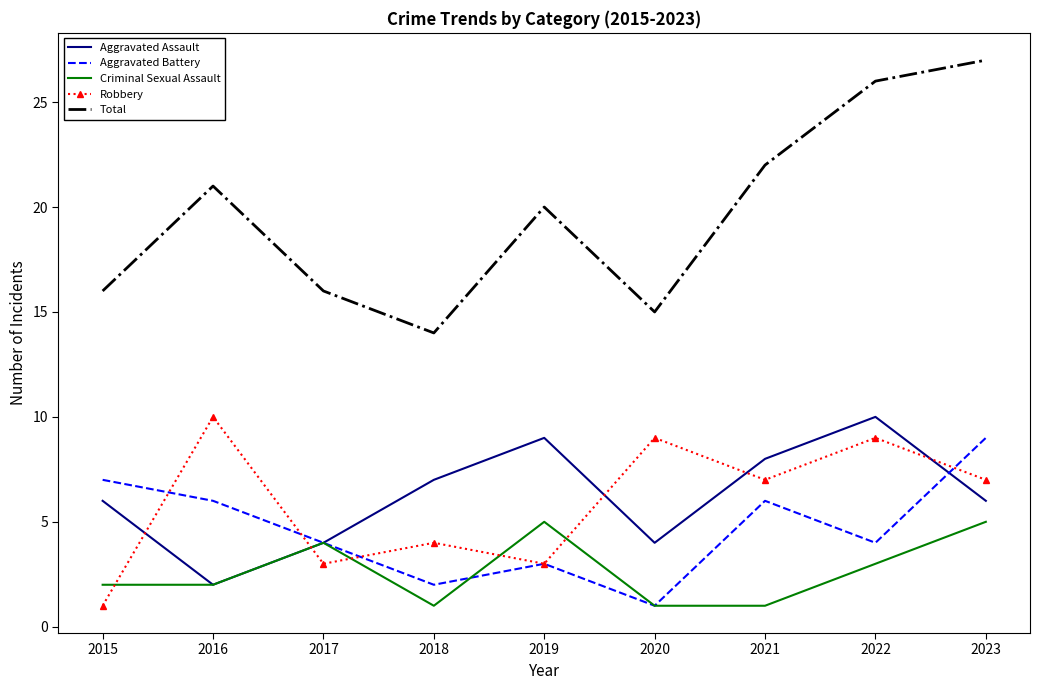

What is the difference between the second highest and second lowest values in the Total series?

11